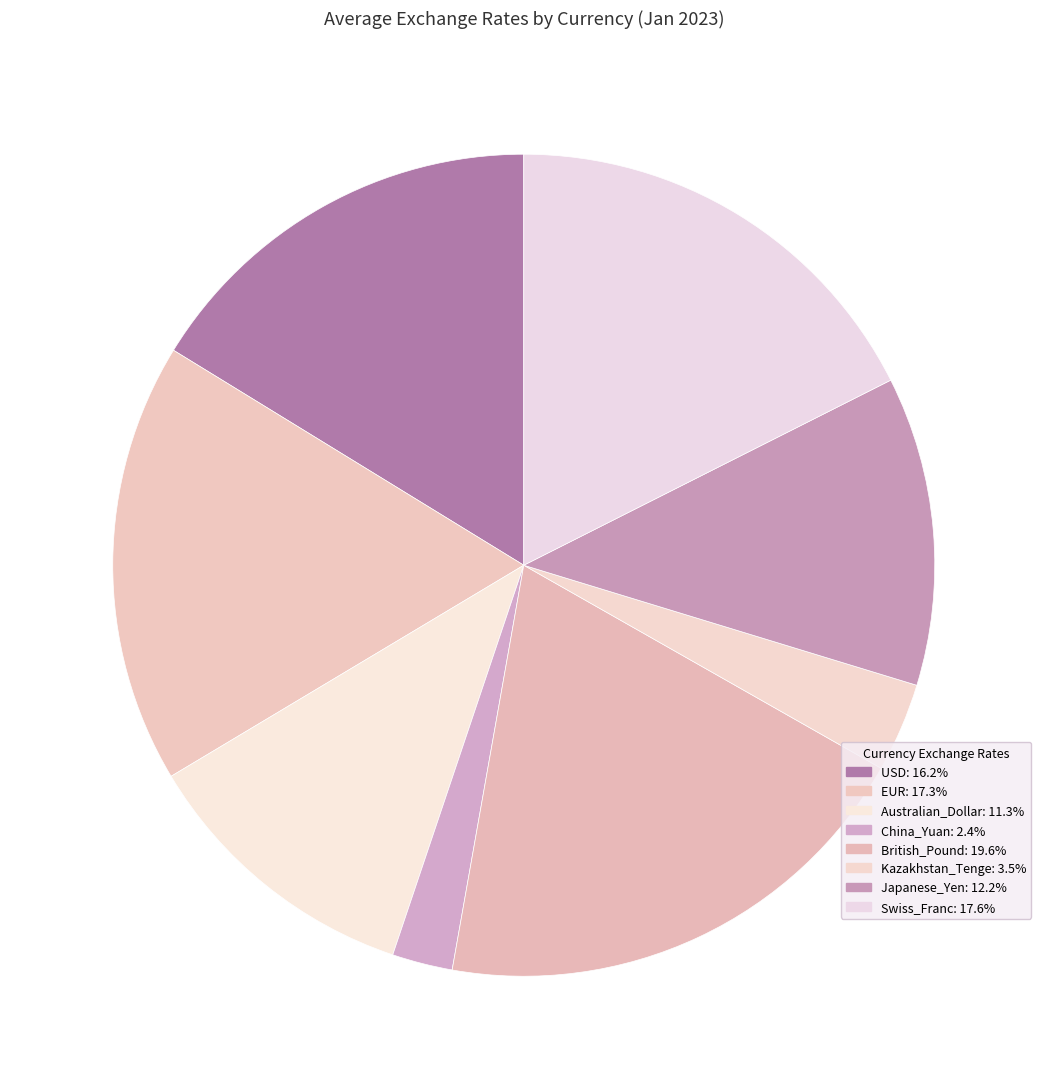

True or false: Australian_Dollar accounts for 1% of the total.

False